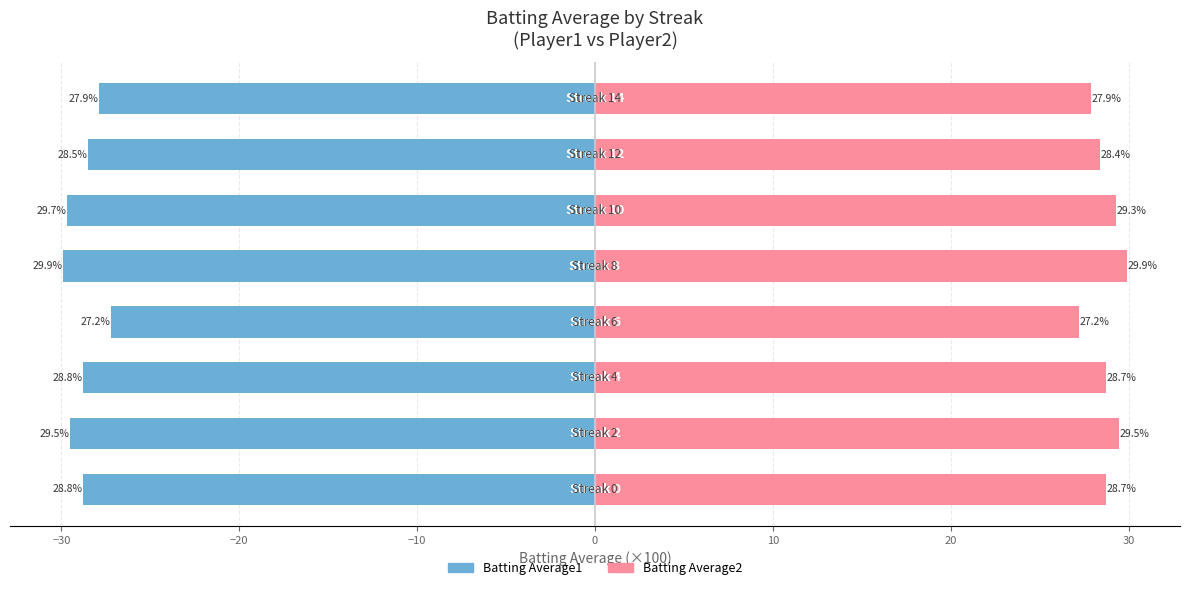

The Batting Average1 series shows -40.5 at 0. True or false?

False